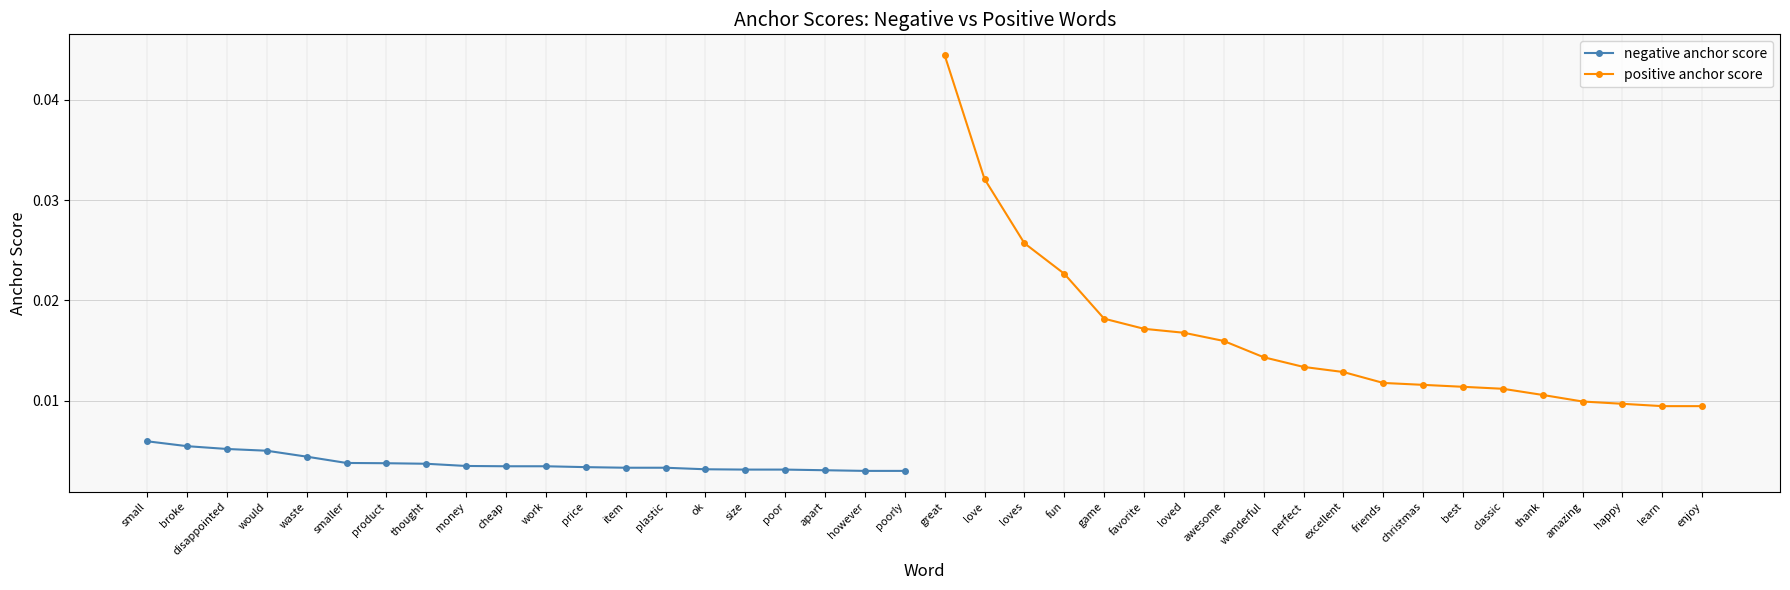

True or false: positive anchor score has more than 1 points higher than both neighbors.

False